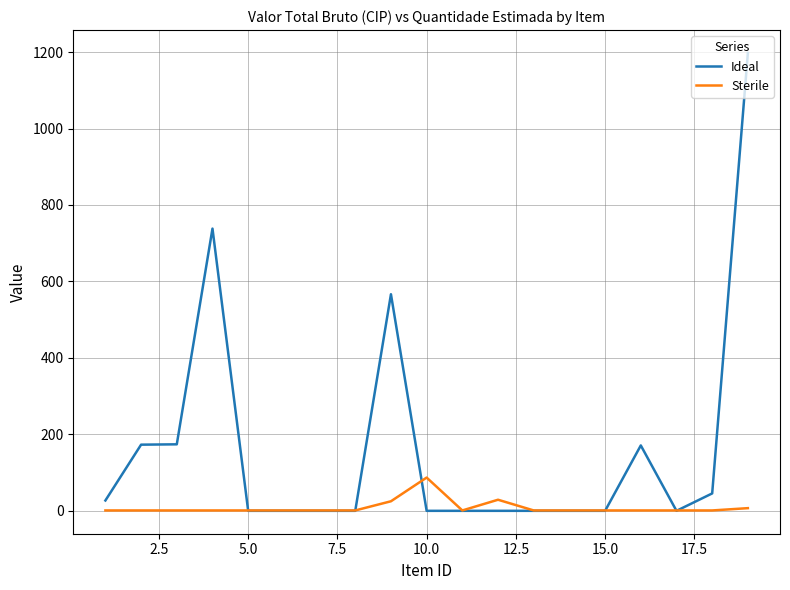

List the series in order of their overall mean, highest first.

Ideal, Sterile